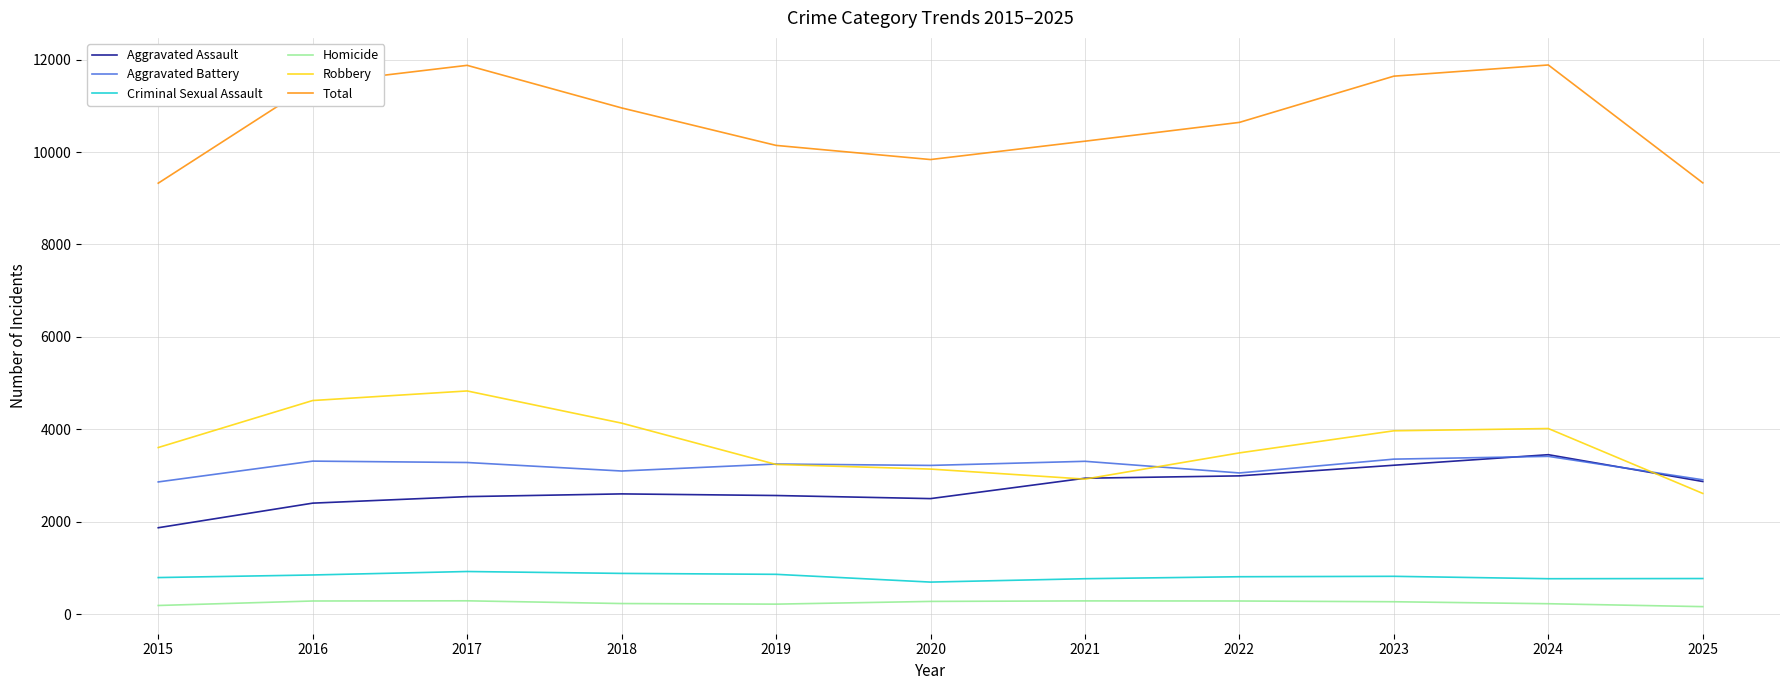

Which series changed the most between 2017 and 2020?

Total